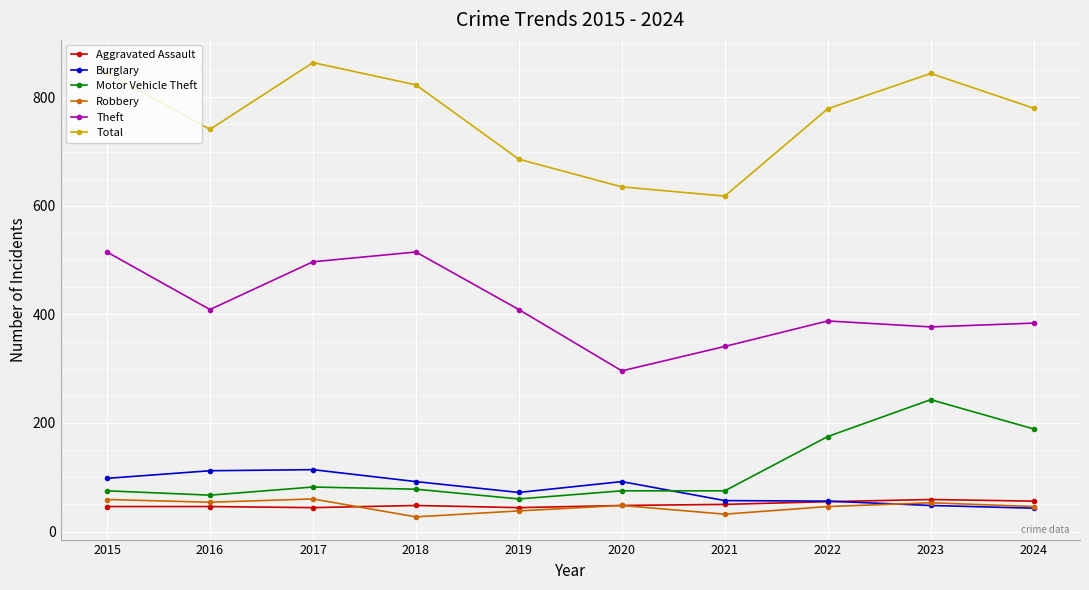

Where is the first local maximum for Total?

2017